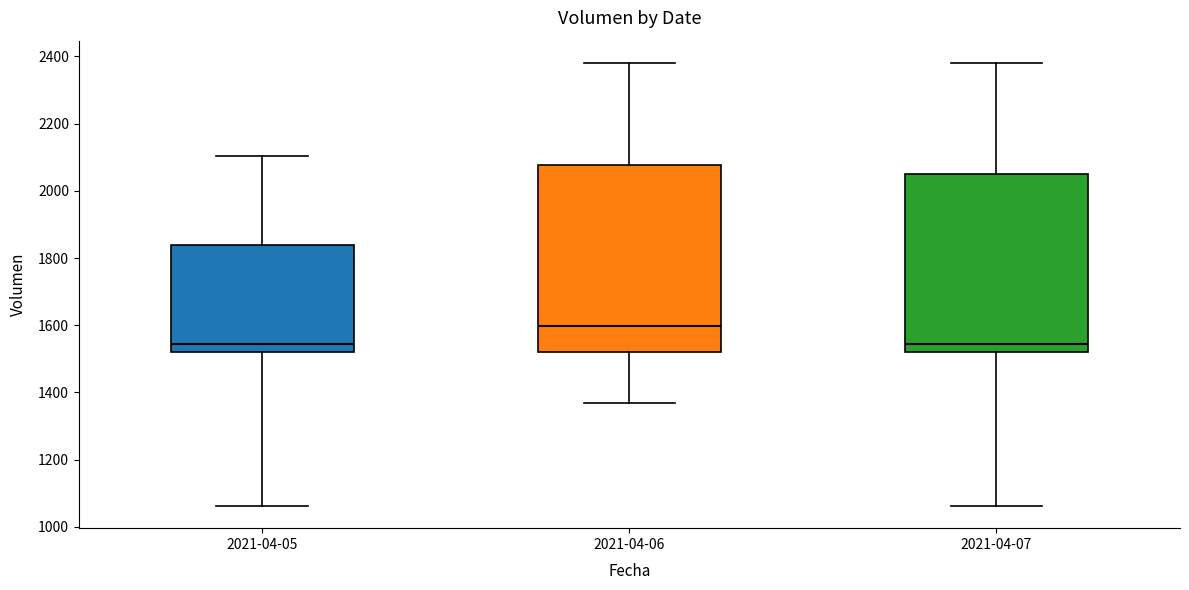

Comparing the boxes themselves (not the whiskers), which one is the tallest?

2021-04-06